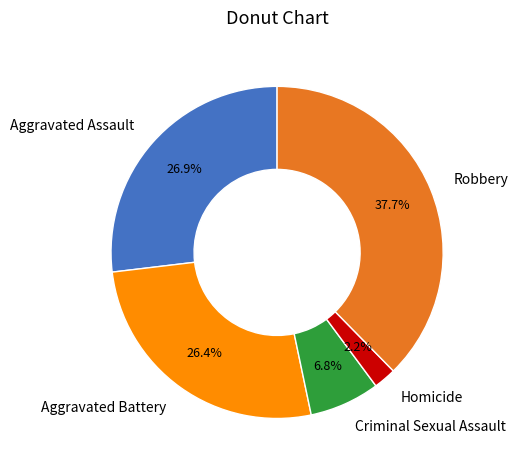

Is the sum of Homicide and Aggravated Battery greater than half?

No